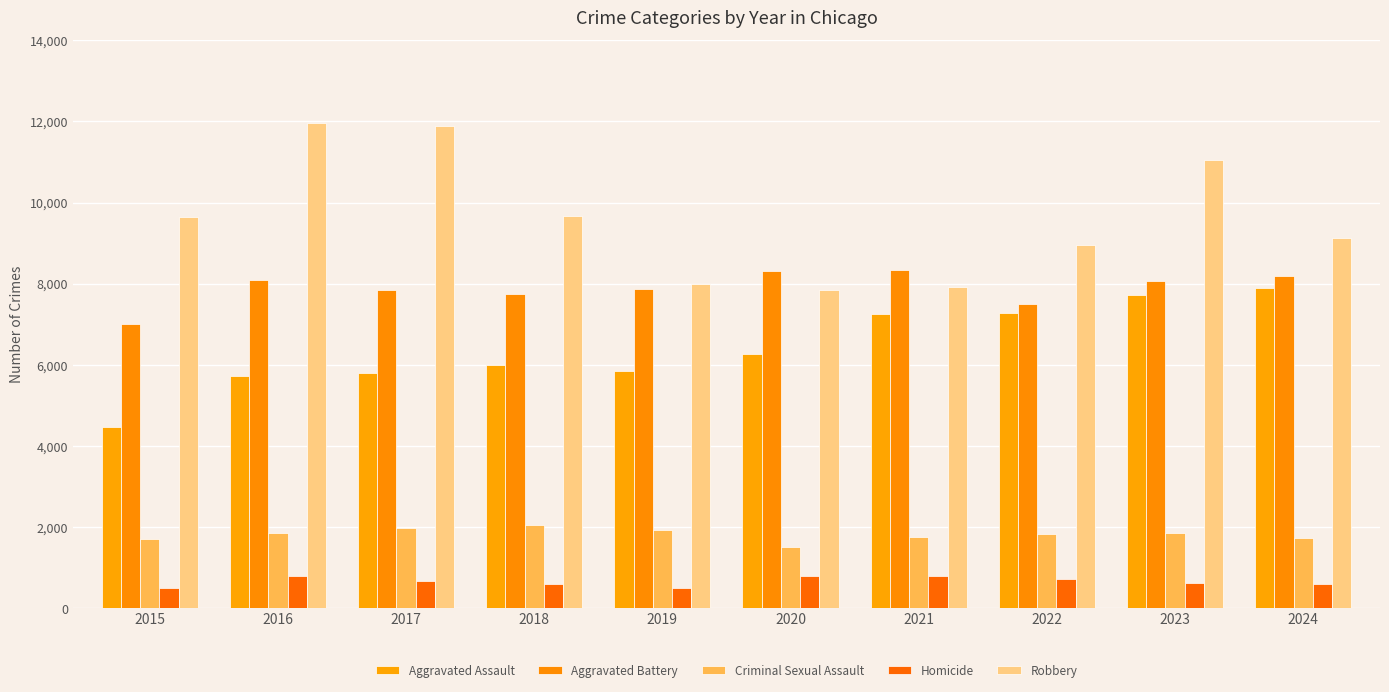

How many categories are shown in the chart?

10